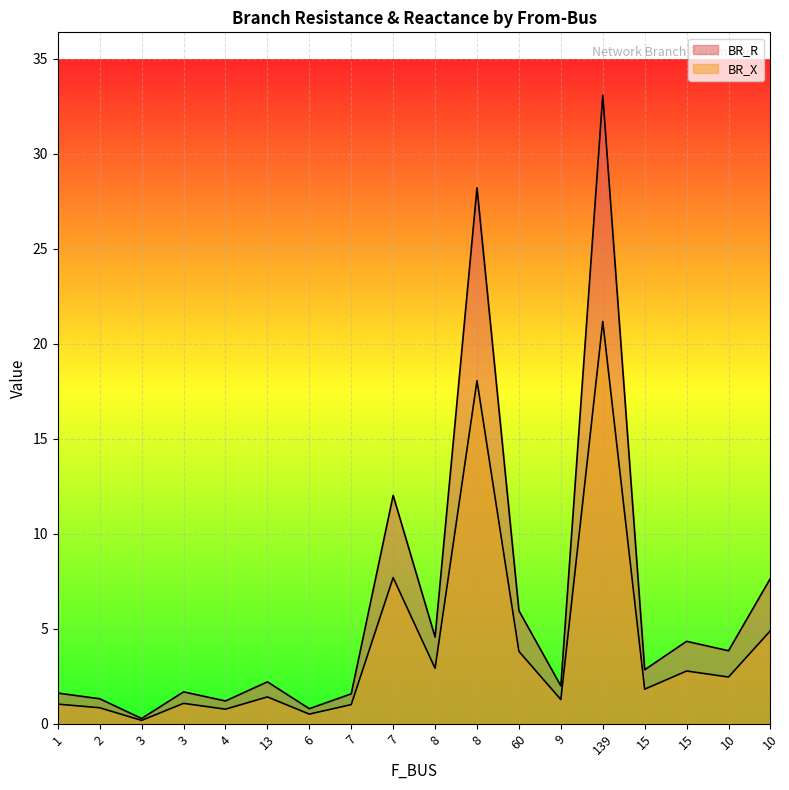

What is the sum of the BR_X values at 7 and 10?

15.9